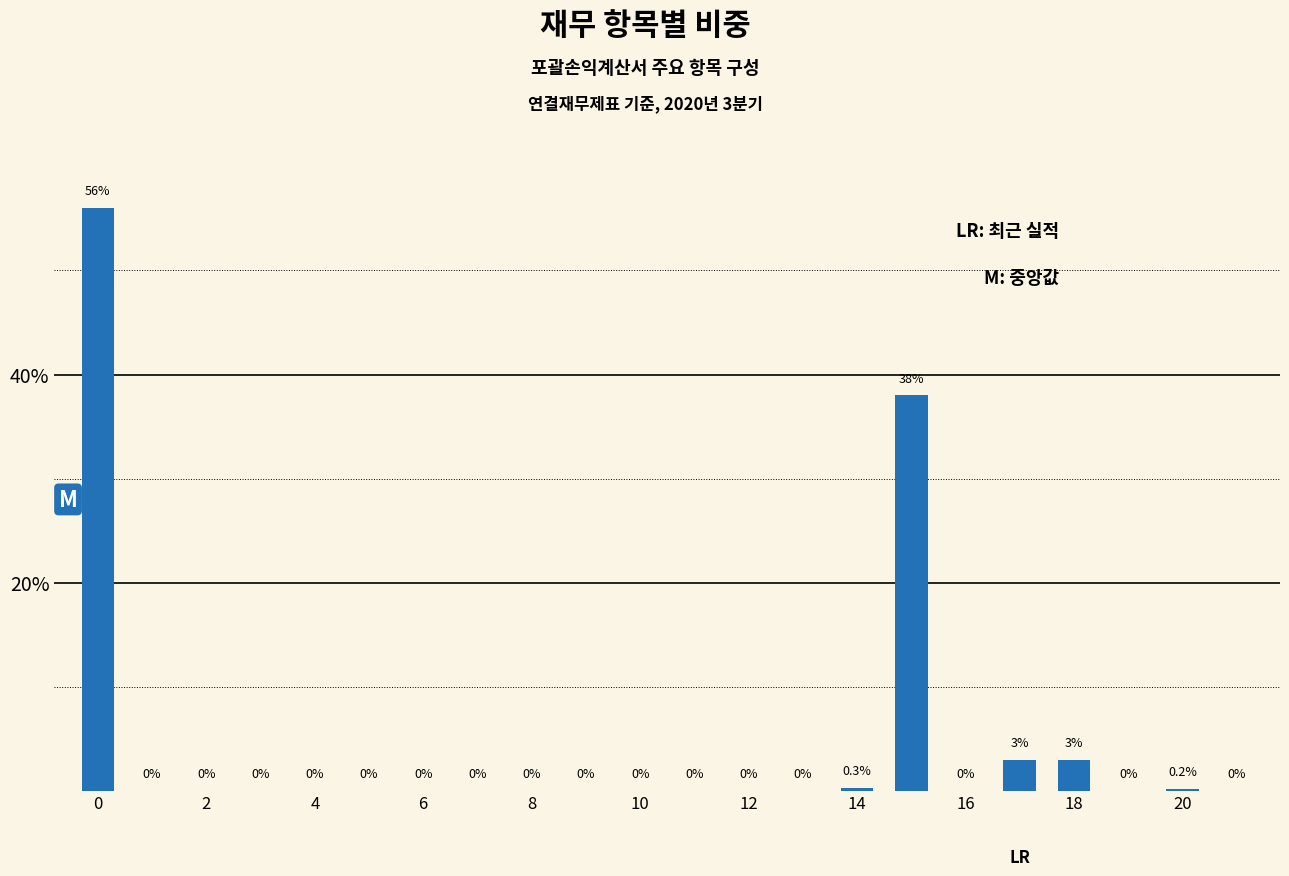

Reading left to right, extract all data points from this chart.

56.0	0.0	0.0	0.0	0.0	0.0	0.0	0.0	0.0	0.0	0.0	0.0	0.0	0.0	0.3	38.0	0.0	3.0	3.0	0.0	0.2	0.0